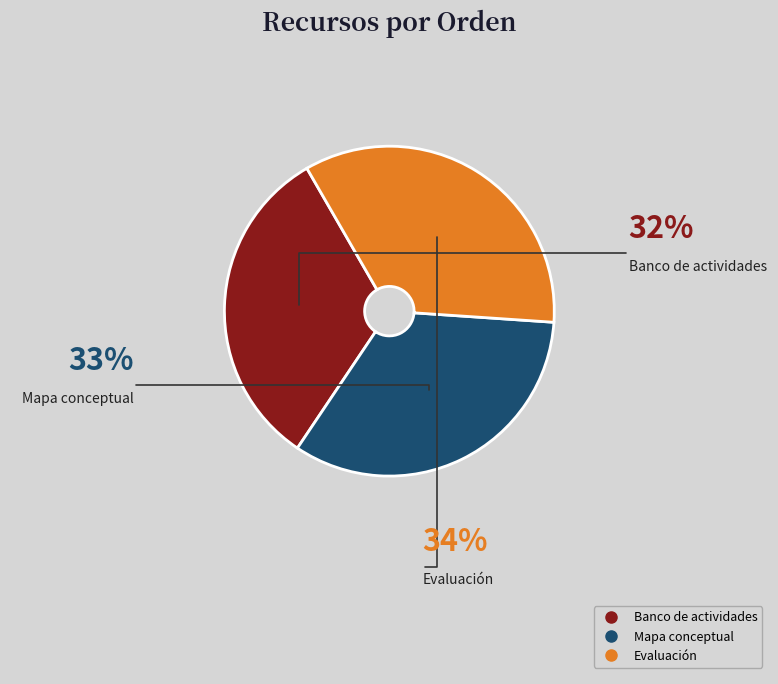

What is the ratio of the value at Mapa conceptual to the value at Evaluación?

1.0